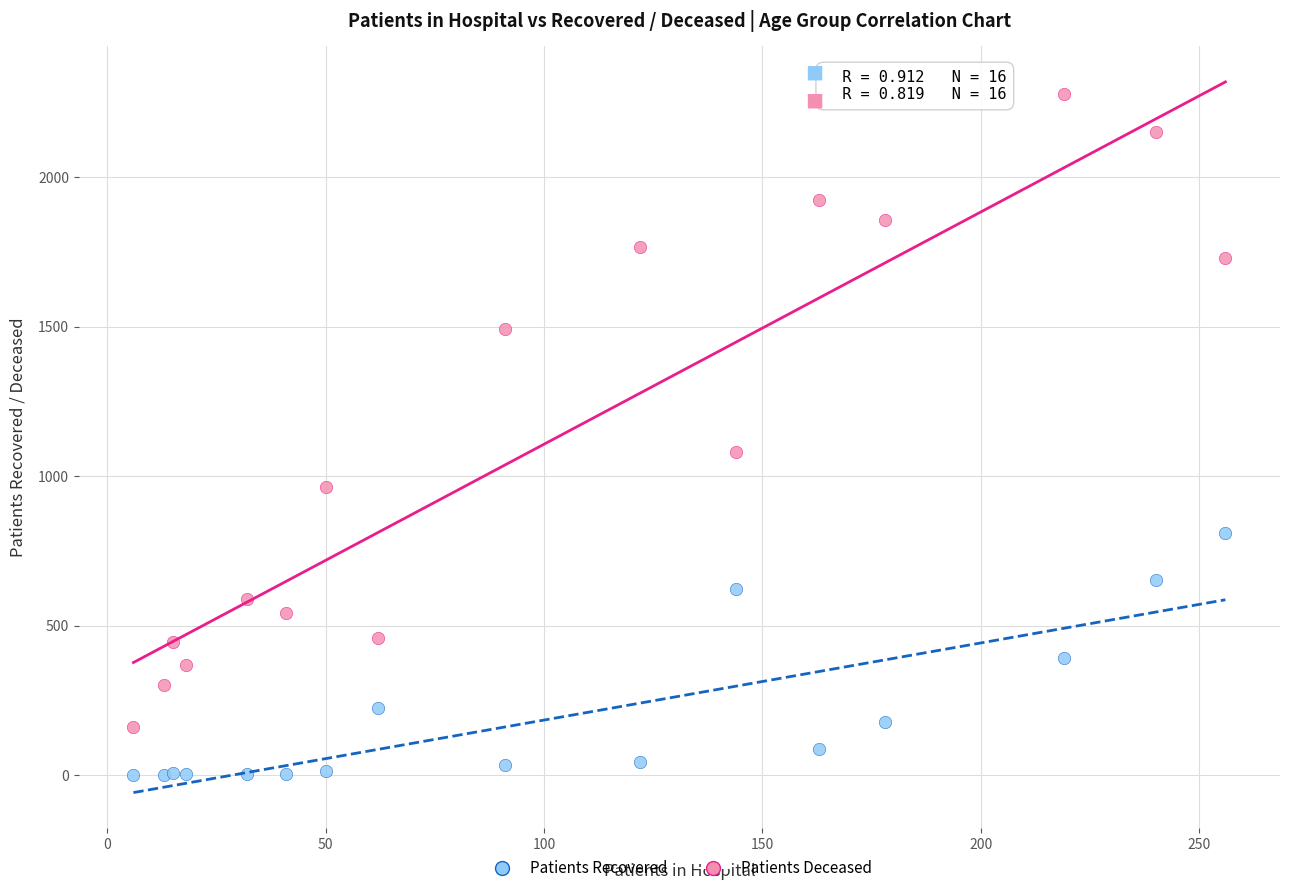

Which series has the largest Y range (max minus min)?

Patients Recovered